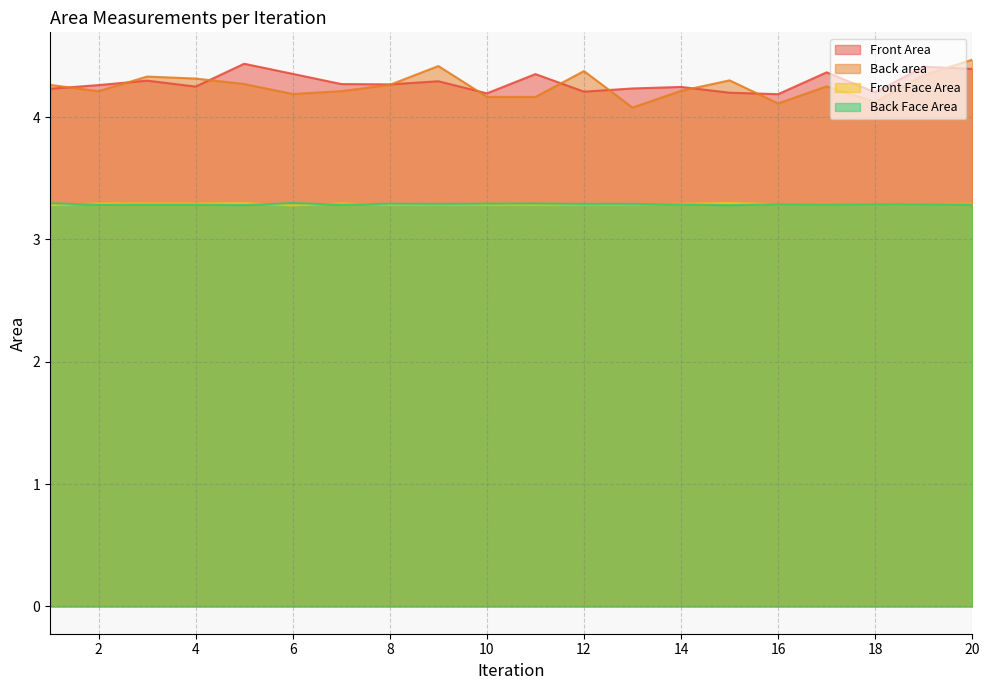

What is the sum of the Front Area values at 18 and 17?

8.6